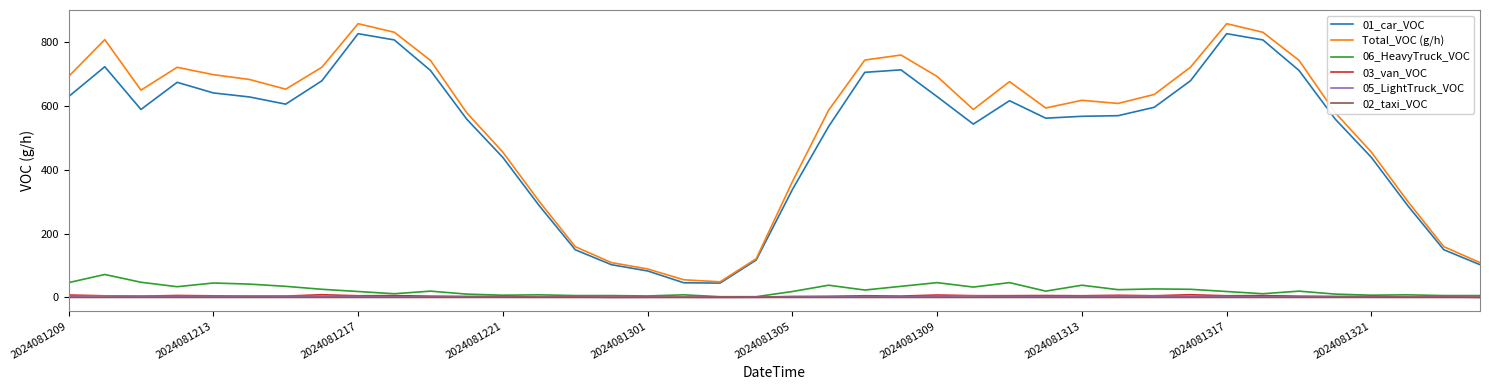

What is the highest value of the 01_car_VOC series?

825.4